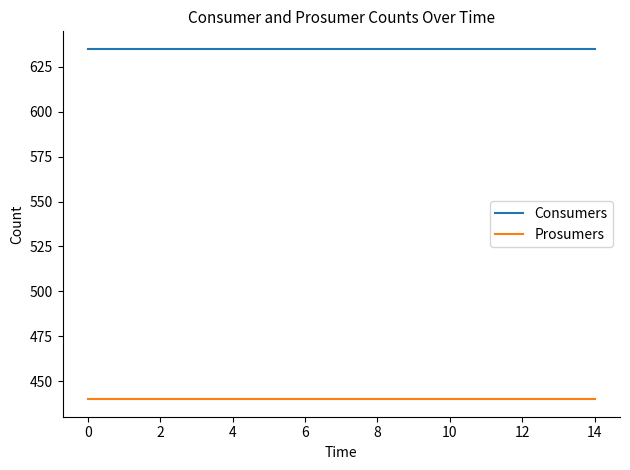

List the series in order of their peak value, highest first.

Consumers, Prosumers